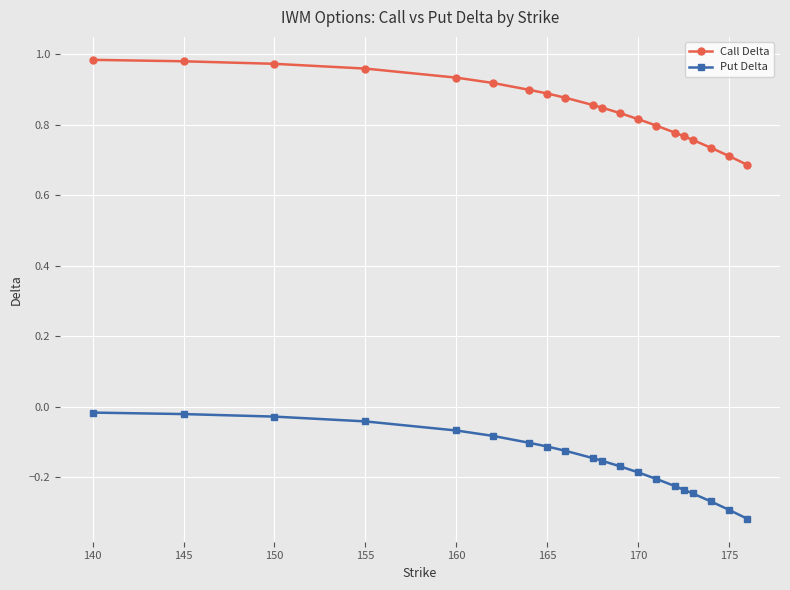

Rank the series by their average value, from lowest to highest.

Put Delta, Call Delta